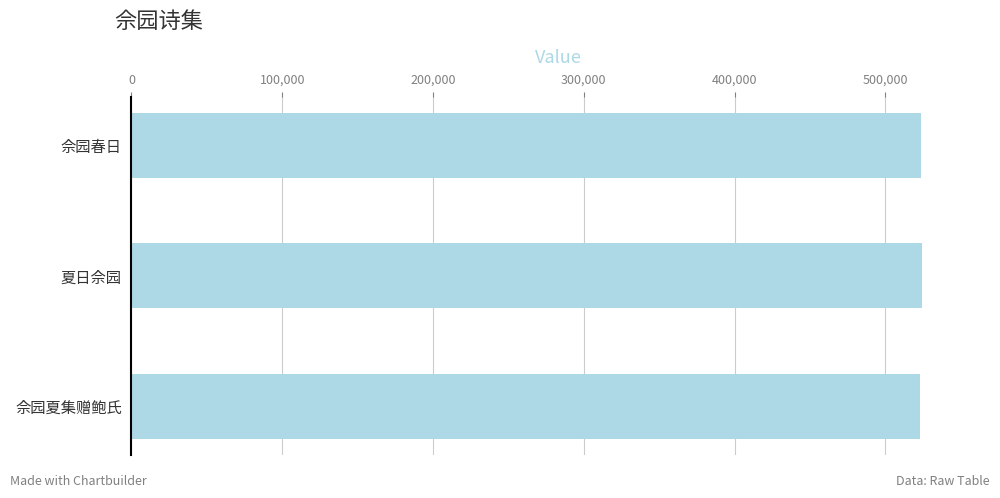

Approximately how many times larger is the value at 夏日佘园 compared to 佘园春日?

1.0